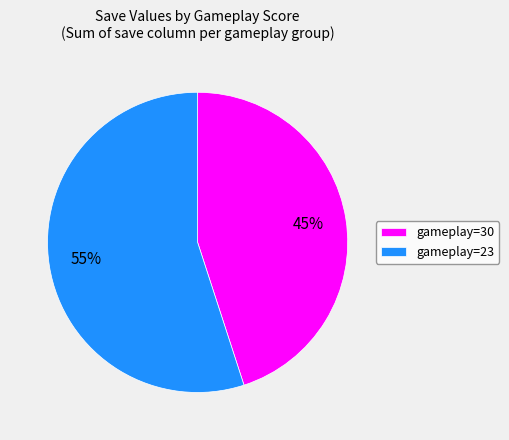

Between gameplay=30 and gameplay=23, which is larger?

gameplay=23